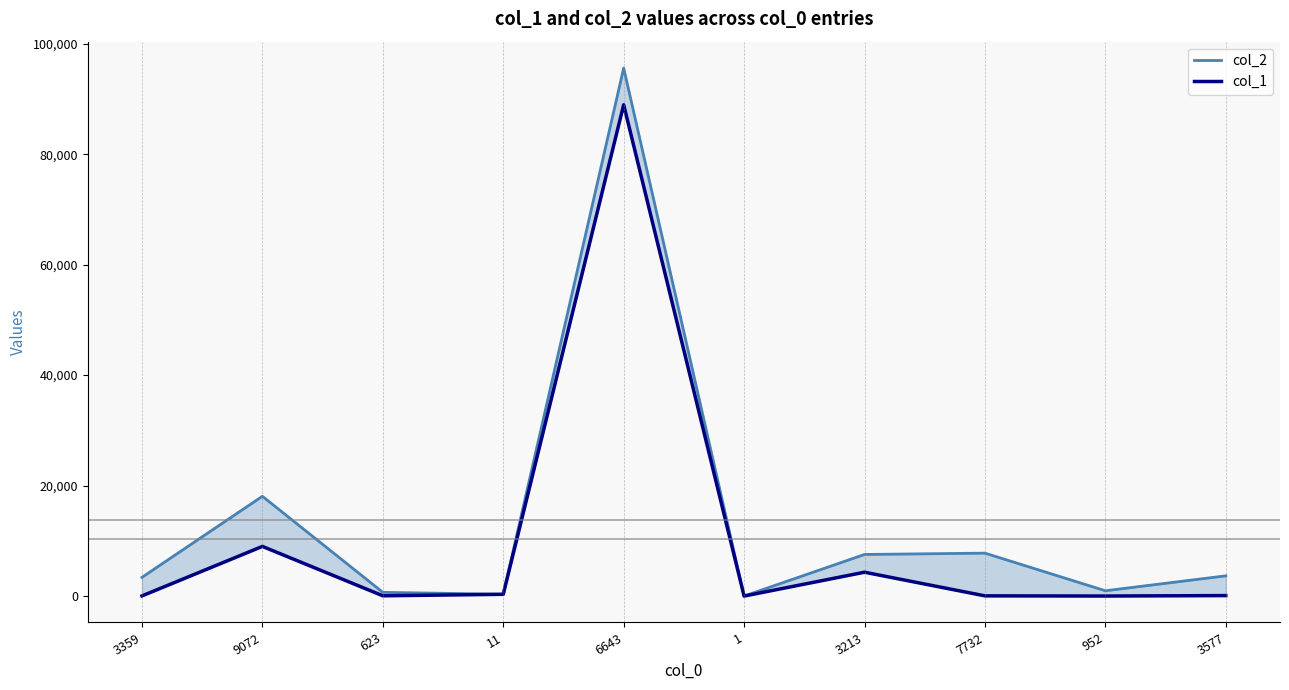

What is the approximate value of col_2 at 9072, to the nearest 100?

18100